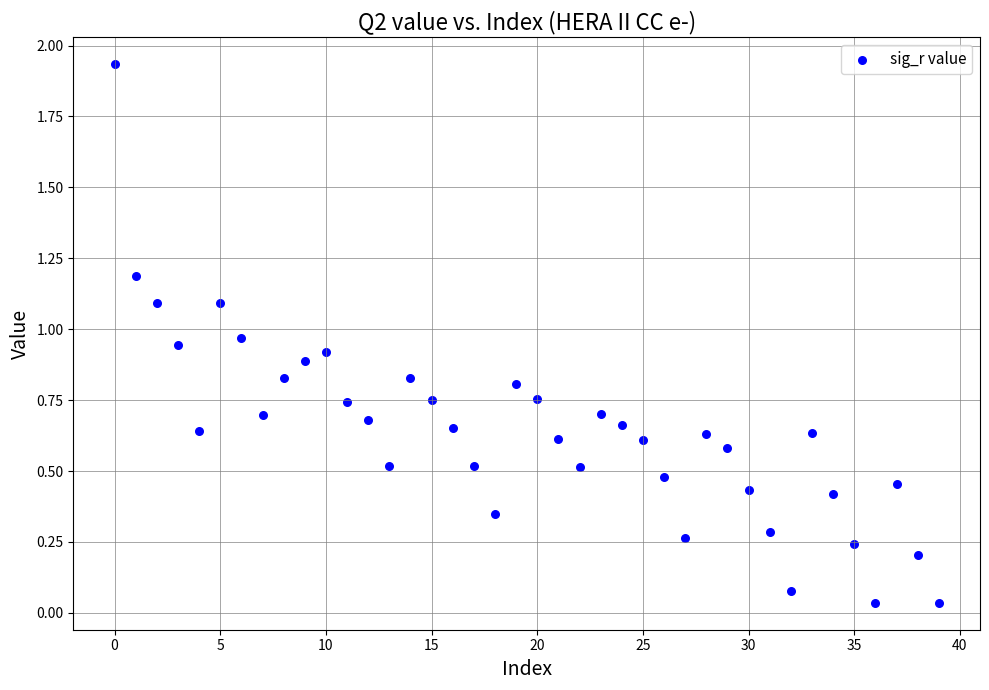

How many points are shown in the scatter plot?

40